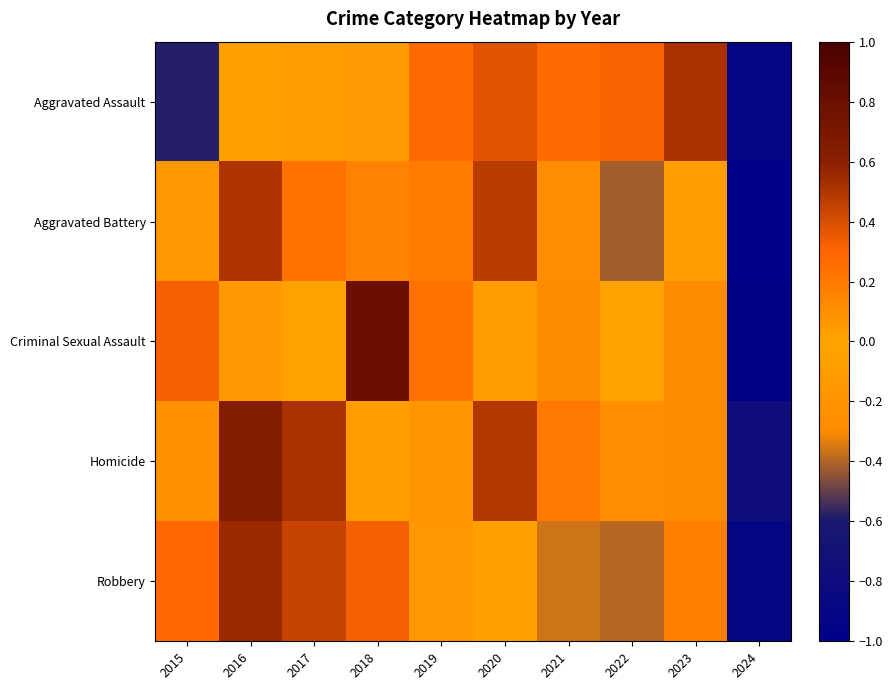

Which has a higher value, 2015 or 2021?

2021